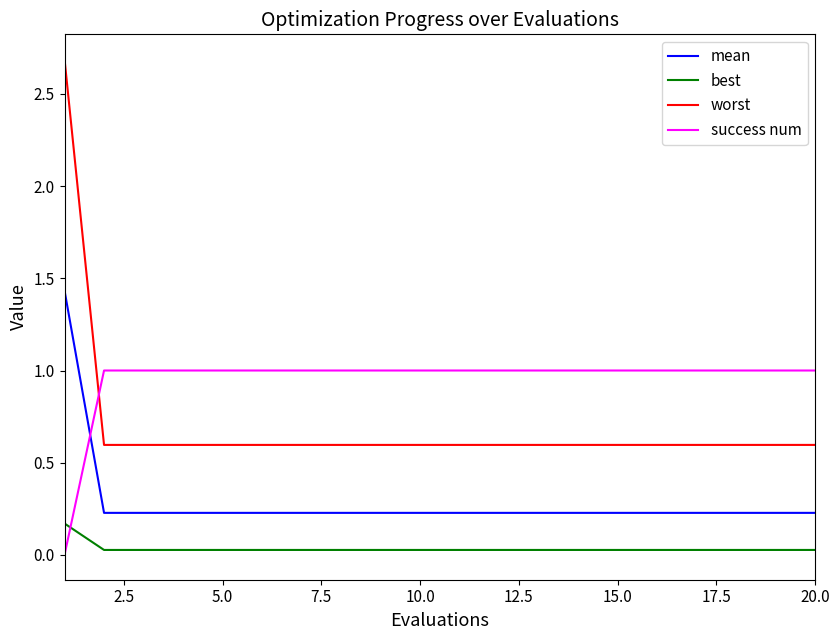

Rank the series by their average value, from highest to lowest.

success num, worst, mean, best